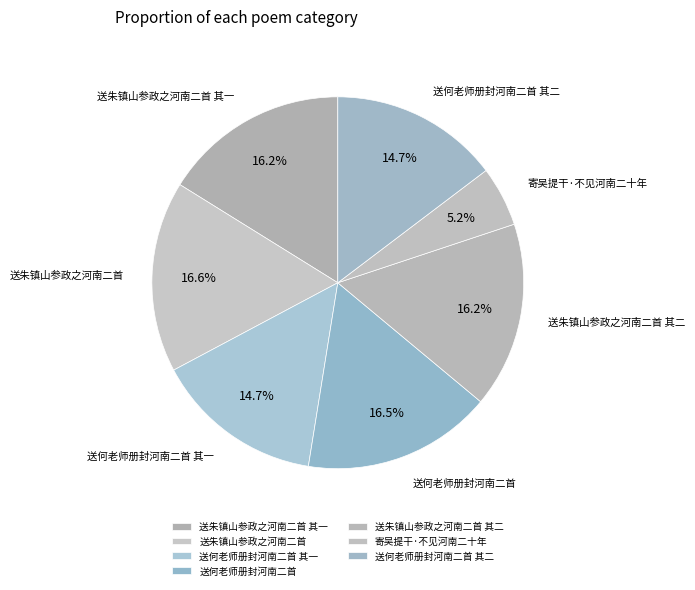

To the nearest percent, what is the difference between the 送朱镇山参政之河南二首 and 送何老师册封河南二首 其一 slice percentages?

2%